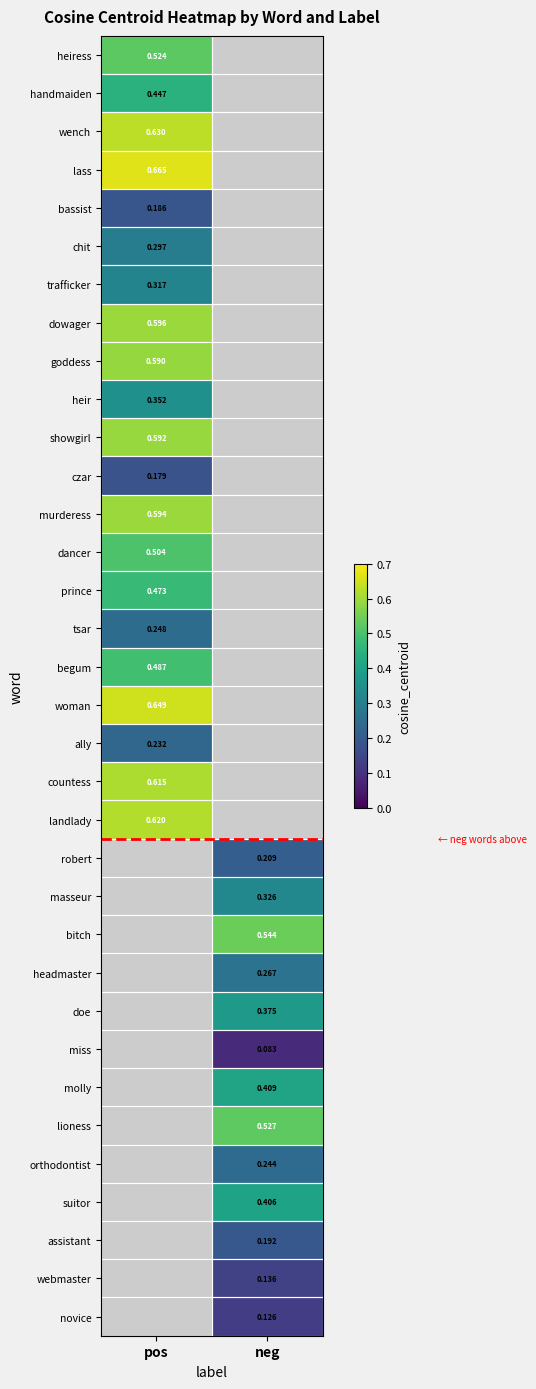

What is the smallest value displayed?

0.1